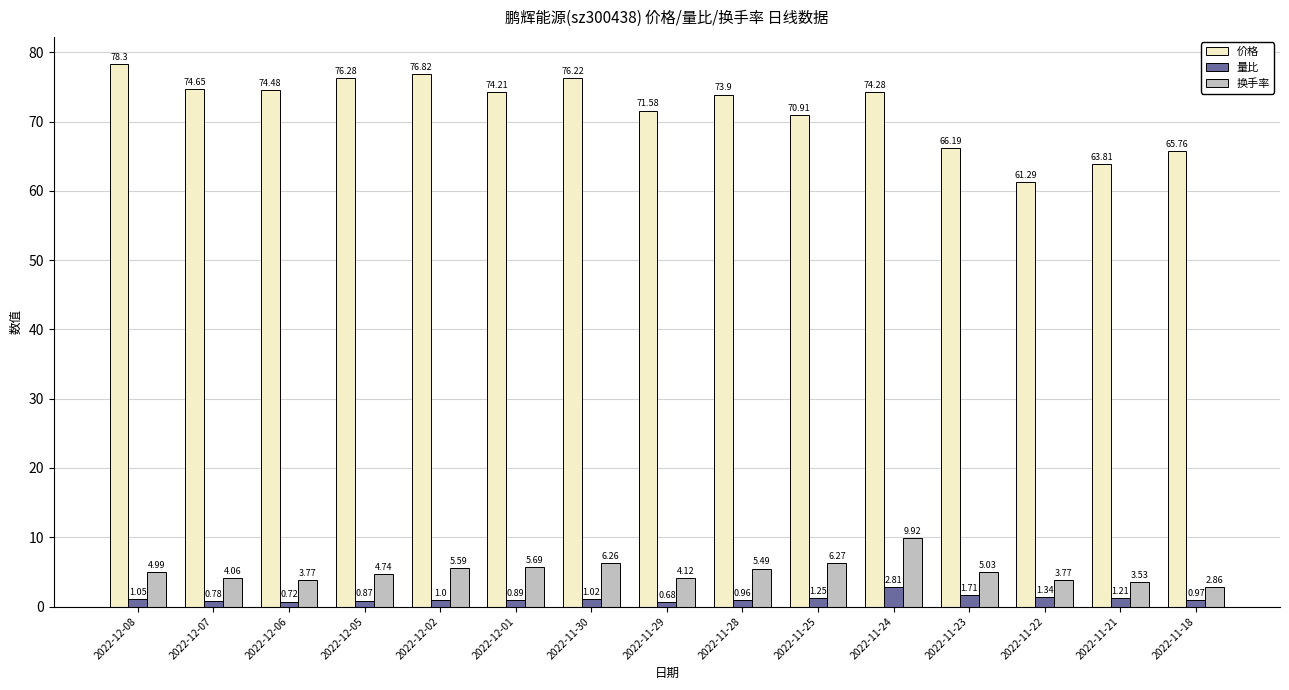

Which series has the largest range (max minus min)?

价格